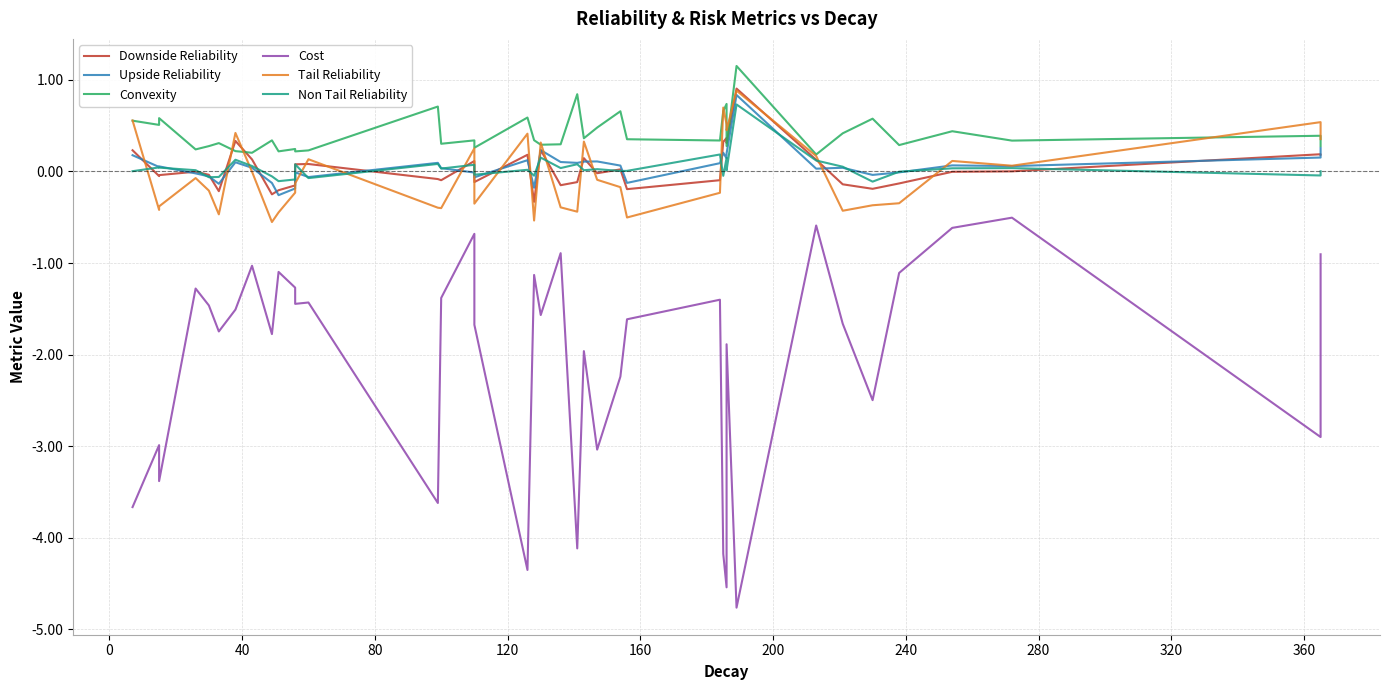

Reading right to left, what are all the values shown in this chart?

Downside Reliability: 0.2	0.2	0.0	-0.0	-0.1	-0.2	-0.1	0.1	0.9	0.3	0.4	0.3	-0.1	-0.2	0.0	-0.0	0.1	-0.1	-0.1	0.2	-0.3	0.2	-0.1	-0.0	0.1	-0.1	-0.1	0.1	0.1	-0.2	-0.2	-0.2	0.1	0.3	-0.2	-0.0	-0.0	-0.0	-0.1	0.2
Upside Reliability: 0.3	0.2	0.1	0.1	-0.0	-0.0	0.0	0.0	0.8	0.2	0.1	0.2	0.1	-0.1	0.1	0.1	0.1	0.1	0.1	0.2	-0.2	0.1	-0.1	-0.0	-0.0	0.0	0.1	-0.1	-0.0	-0.2	-0.3	-0.1	0.0	0.1	-0.1	-0.1	-0.0	0.1	0.0	0.2
Convexity: 0.3	0.4	0.3	0.4	0.3	0.6	0.4	0.2	1.2	0.3	0.7	0.7	0.3	0.4	0.7	0.5	0.4	0.8	0.3	0.3	0.3	0.6	0.3	0.3	0.3	0.3	0.7	0.2	0.2	0.2	0.2	0.3	0.2	0.2	0.3	0.3	0.2	0.6	0.5	0.6
Cost: -0.9	-2.9	-0.5	-0.6	-1.1	-2.5	-1.7	-0.6	-4.8	-1.9	-4.5	-4.2	-1.4	-1.6	-2.2	-3.0	-2.0	-4.1	-0.9	-1.6	-1.1	-4.4	-1.7	-1.4	-0.7	-1.4	-3.6	-1.4	-1.4	-1.3	-1.1	-1.8	-1.0	-1.5	-1.7	-1.5	-1.3	-3.4	-3.0	-3.7
Tail Reliability: 0.4	0.5	0.1	0.1	-0.3	-0.4	-0.4	0.2	0.9	0.5	0.5	0.7	-0.2	-0.5	-0.2	-0.1	0.3	-0.4	-0.4	0.3	-0.5	0.4	-0.4	-0.1	0.3	-0.4	-0.4	0.1	-0.1	-0.2	-0.4	-0.6	-0.0	0.4	-0.5	-0.2	-0.1	-0.4	-0.4	0.6
Non Tail Reliability: 0.0	-0.0	0.0	0.0	-0.0	-0.1	0.1	0.1	0.7	0.0	0.1	-0.0	0.2	0.0	0.0	0.0	0.0	0.1	0.0	0.2	-0.0	0.0	-0.0	0.0	0.1	0.0	0.1	-0.1	0.1	-0.1	-0.1	-0.1	0.1	0.1	-0.1	-0.1	0.0	0.0	0.0	0.0